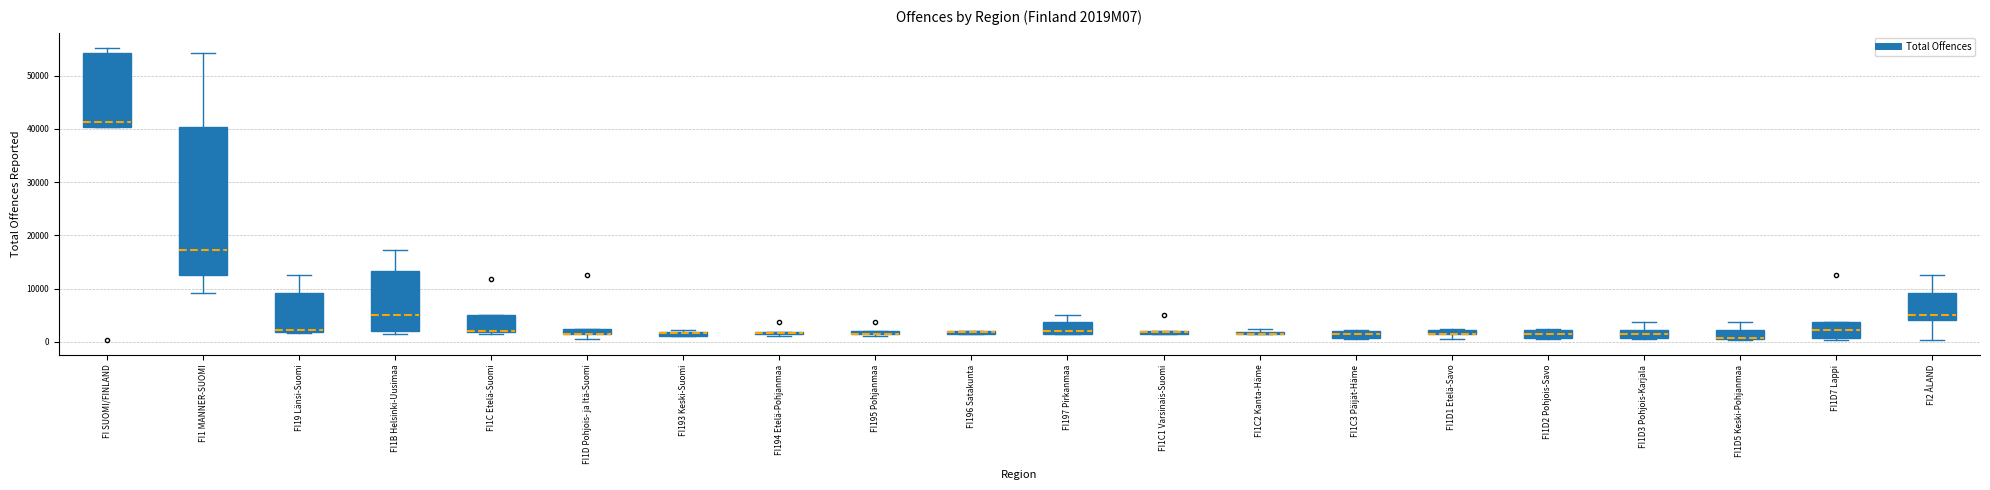

Comparing the boxes themselves (not the whiskers), which one is the tallest?

FI1 MANNER-SUOMI